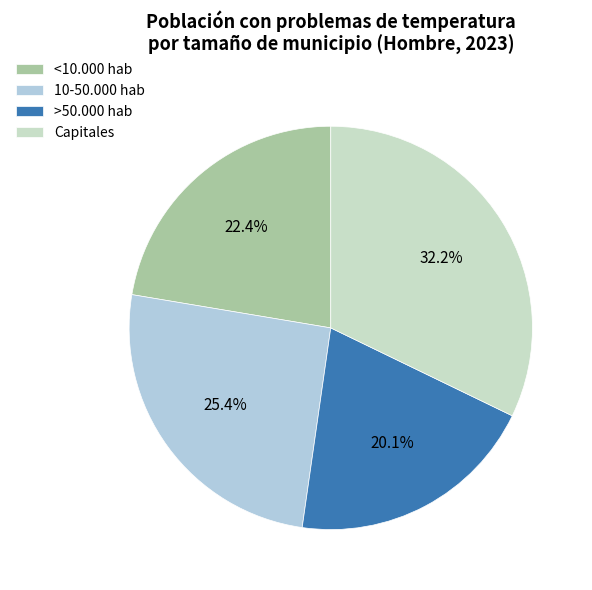

Rank the categories by value from highest to lowest.

Capitales, 10-50.000 hab, <10.000 hab, >50.000 hab